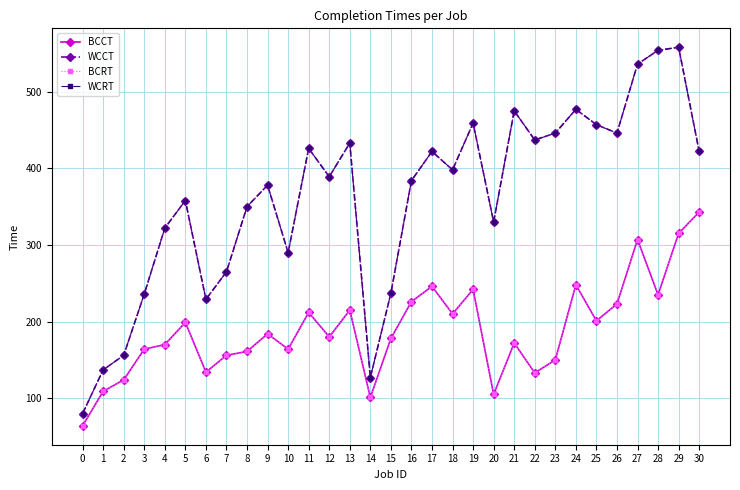

Is this an area chart (filled region under the line)?

No